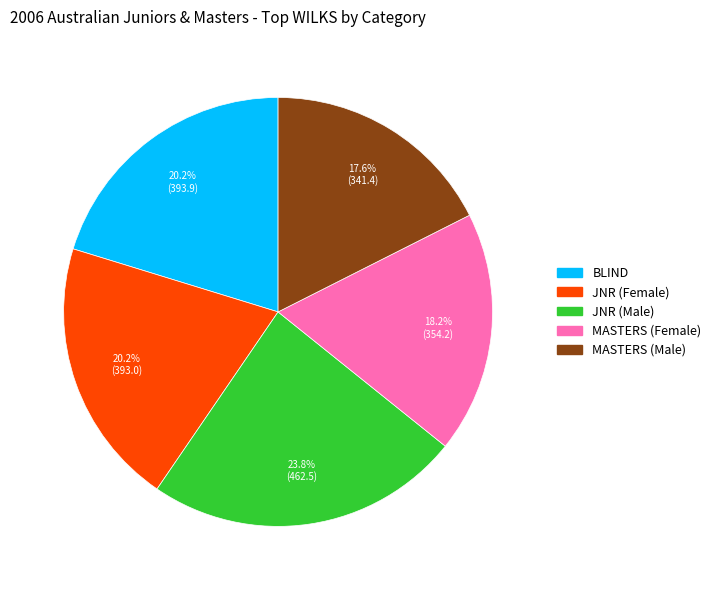

Is there a majority slice in this chart?

No